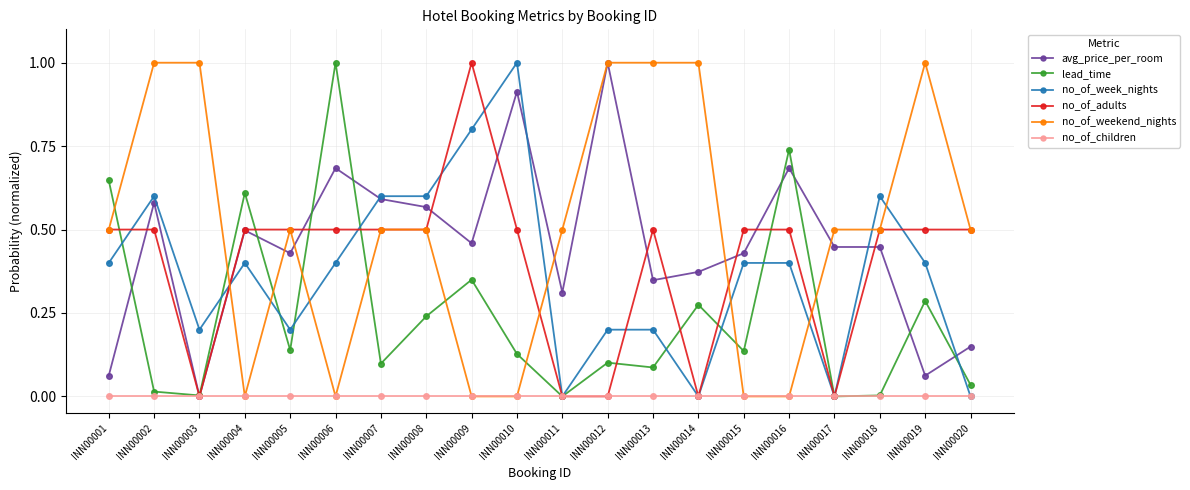

Is it true that no_of_week_nights equals 0.1 at INN00013?

False